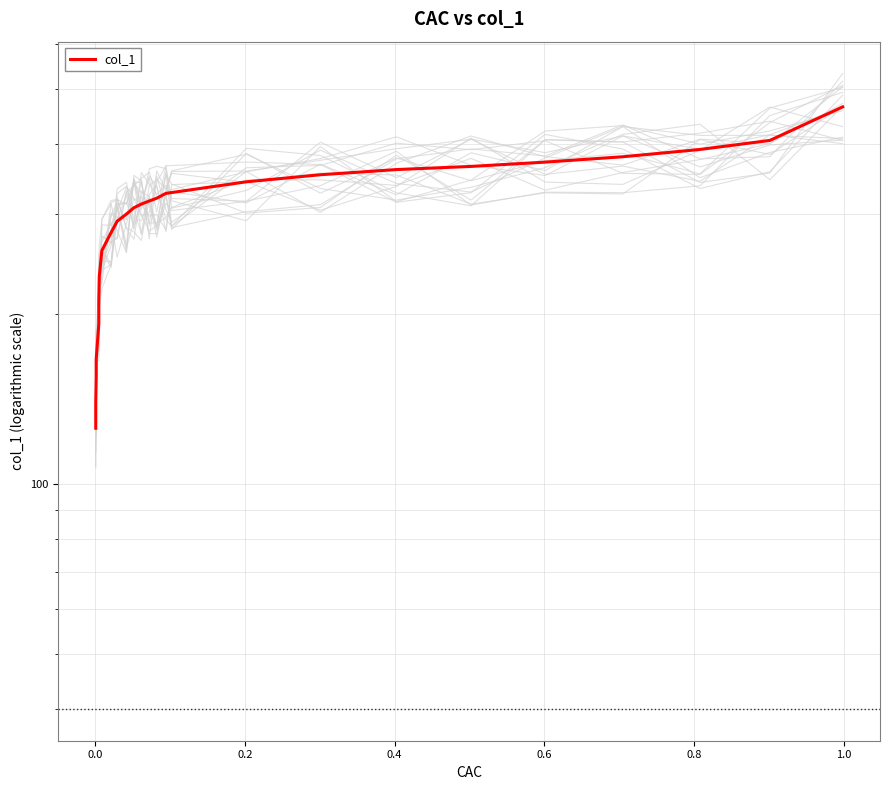

What is the greatest value displayed?

464.9